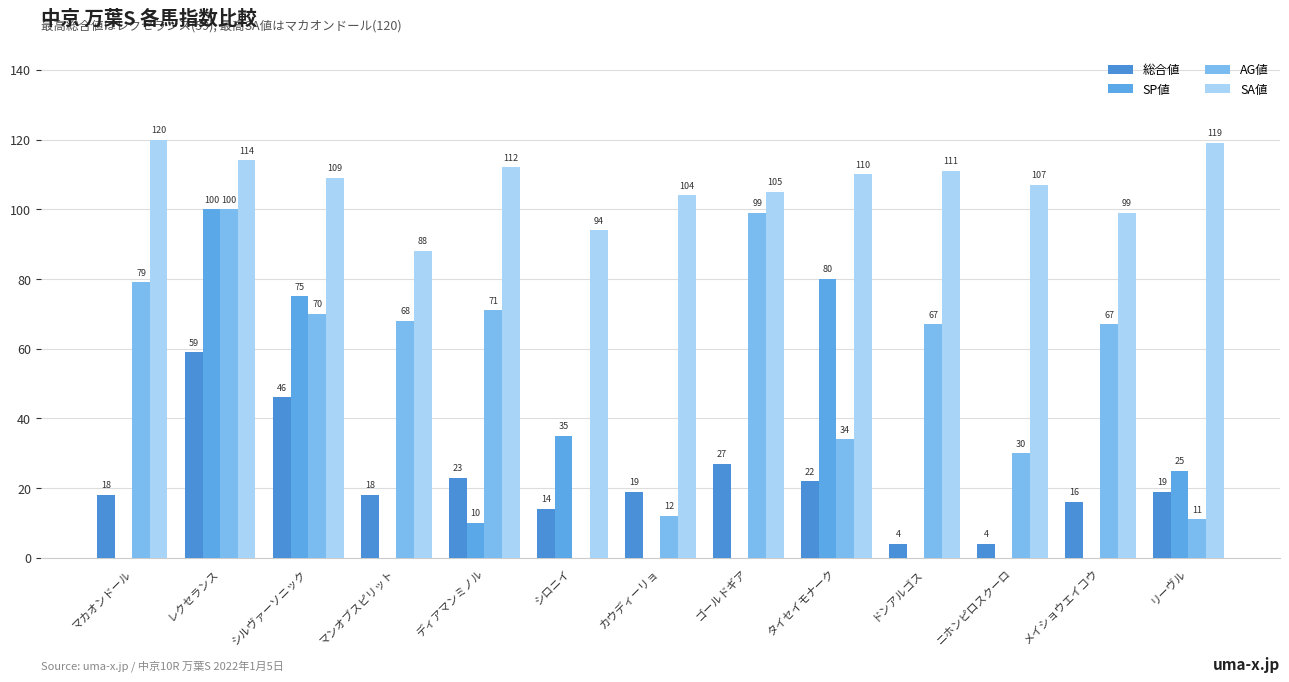

Reading right to left, list all the values displayed in this chart.

総合値: リーヴル=19	メイショウエイコウ=16	ニホンピロスクーロ=4	ドンアルゴス=4	タイセイモナーク=22	ゴールドギア=27	カウディーリョ=19	シロニイ=14	ディアマンミノル=23	マンオブスピリット=18	シルヴァーソニック=46	レクセランス=59	マカオンドール=18
SP値: リーヴル=25	メイショウエイコウ=0	ニホンピロスクーロ=0	ドンアルゴス=0	タイセイモナーク=80	ゴールドギア=0	カウディーリョ=0	シロニイ=35	ディアマンミノル=10	マンオブスピリット=0	シルヴァーソニック=75	レクセランス=100	マカオンドール=0
AG値: リーヴル=11	メイショウエイコウ=67	ニホンピロスクーロ=30	ドンアルゴス=67	タイセイモナーク=34	ゴールドギア=99	カウディーリョ=12	シロニイ=0	ディアマンミノル=71	マンオブスピリット=68	シルヴァーソニック=70	レクセランス=100	マカオンドール=79
SA値: リーヴル=119	メイショウエイコウ=99	ニホンピロスクーロ=107	ドンアルゴス=111	タイセイモナーク=110	ゴールドギア=105	カウディーリョ=104	シロニイ=94	ディアマンミノル=112	マンオブスピリット=88	シルヴァーソニック=109	レクセランス=114	マカオンドール=120